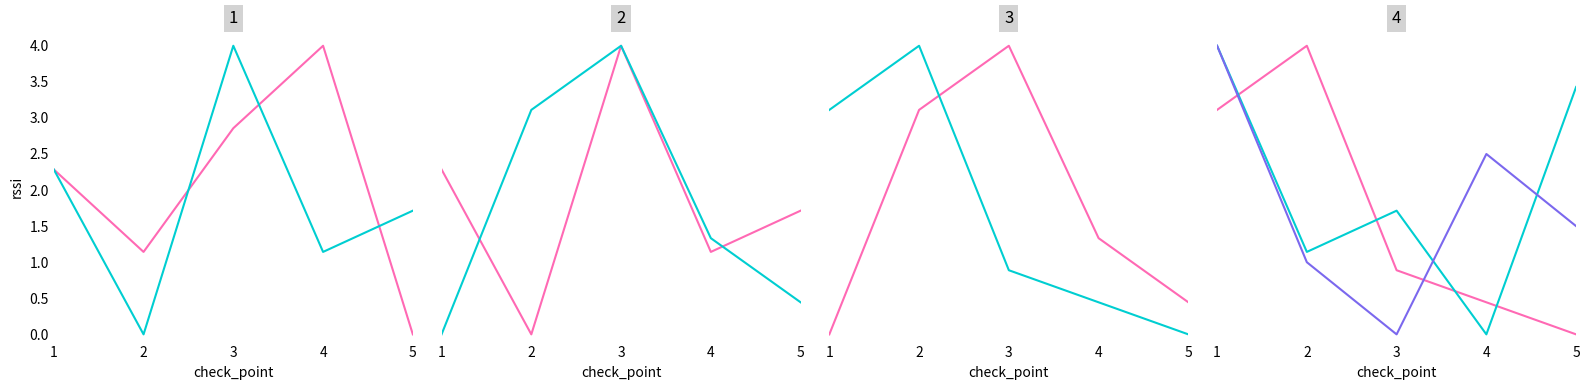

The value of 1d:cc:33:50:db:31 at 4 is 2.5. True or false?

True